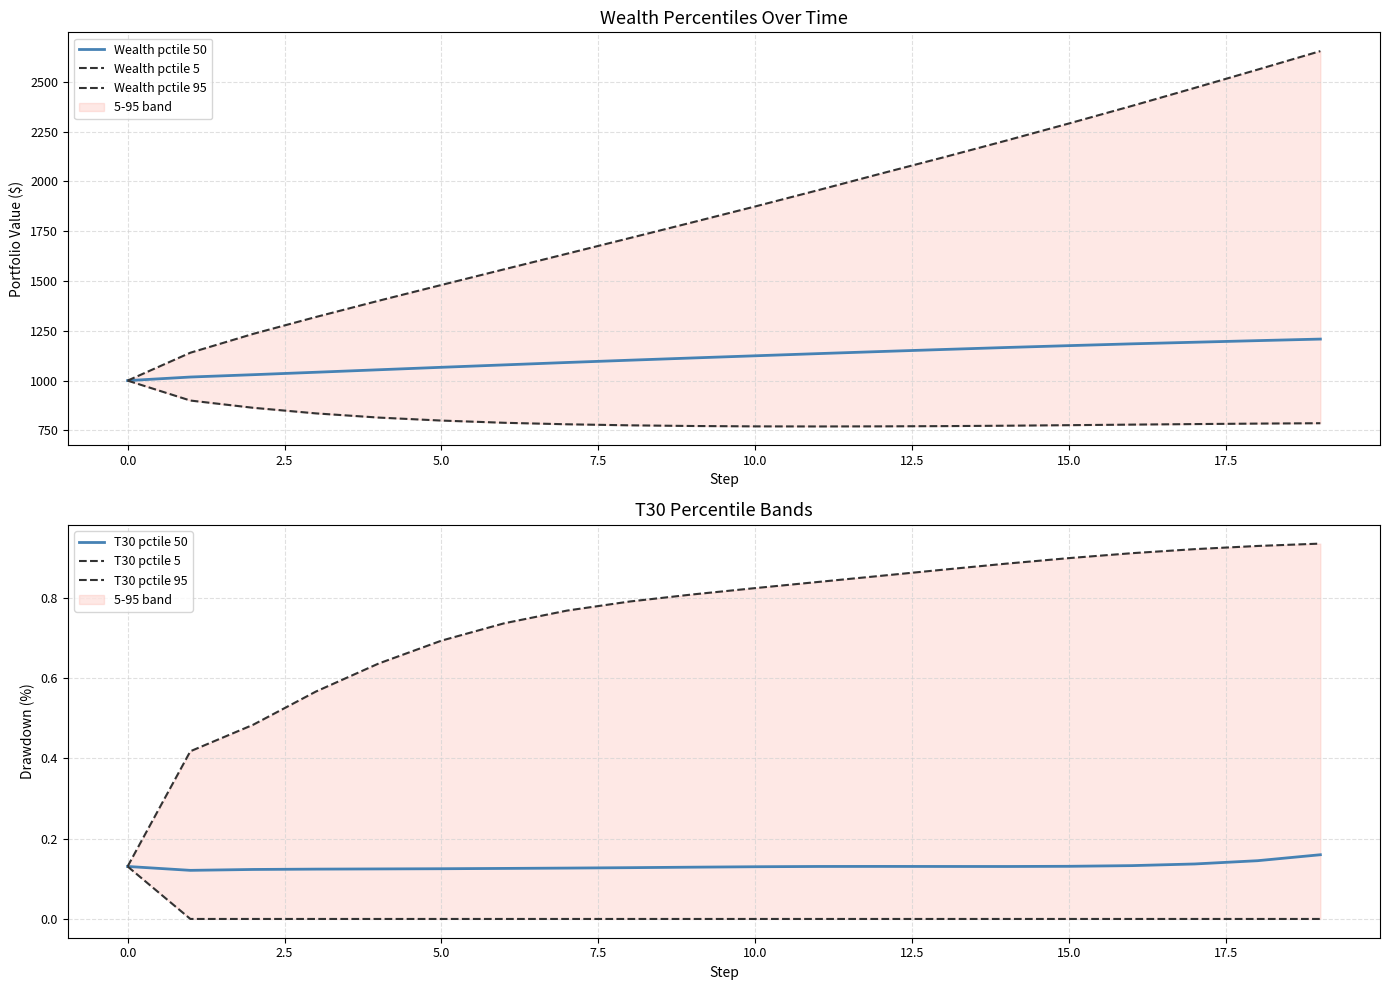

True or false: T30 pctile 5 and T30 pctile 50 intersect in this chart.

False